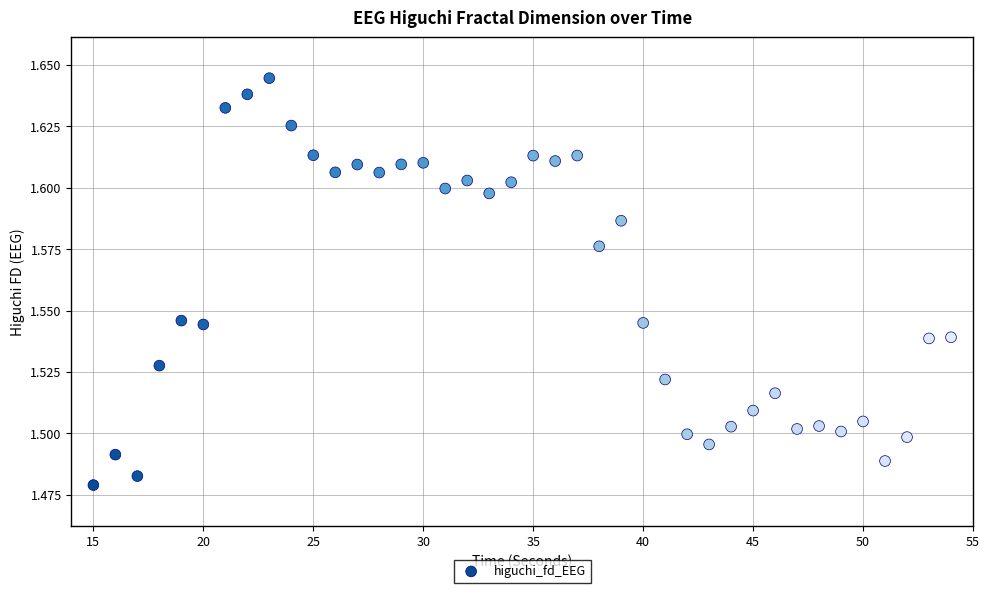

What is the range of X values (max minus min)?

39.0